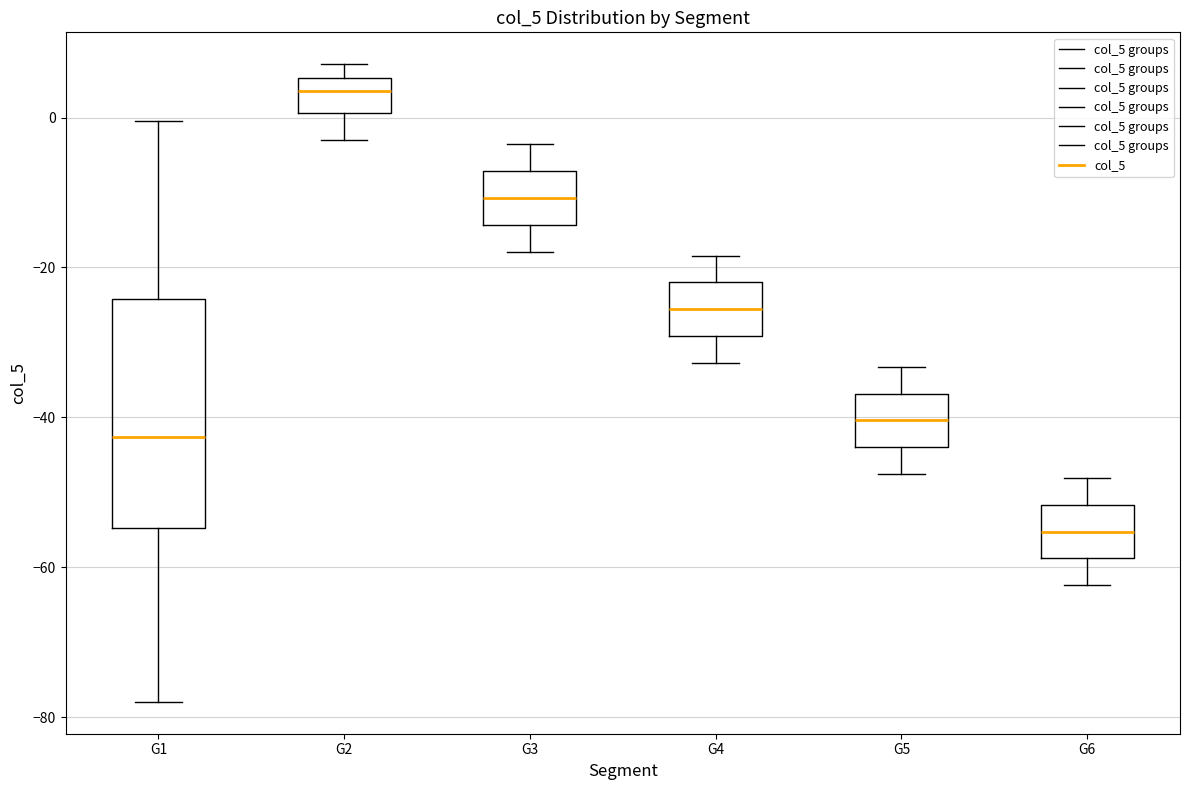

Reading left to right, transcribe this box plot: for each box, give where its median line is, the range the box spans, and where its two whiskers end, as read against the y-axis. The values are not printed on the chart, so give them approximately, as read against the axis.

G1: median -42, box -54 to -24, whiskers -78 to 0
G2: median 4, box 0 to 6, whiskers -4 to 8
G3: median -10, box -14 to -8, whiskers -18 to -4
G4: median -26, box -30 to -22, whiskers -32 to -18
G5: median -40, box -44 to -36, whiskers -48 to -34
G6: median -56, box -58 to -52, whiskers -62 to -48